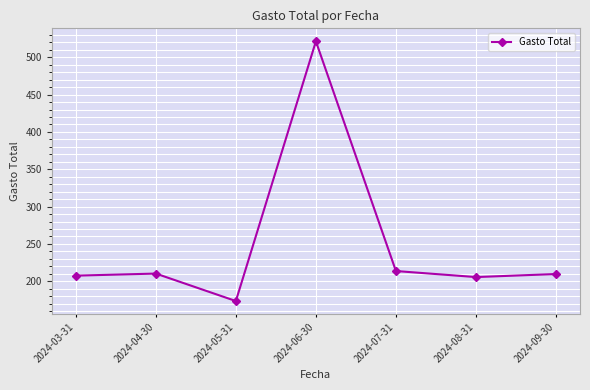

What is the label of the 1st point from the right?

2024-09-30